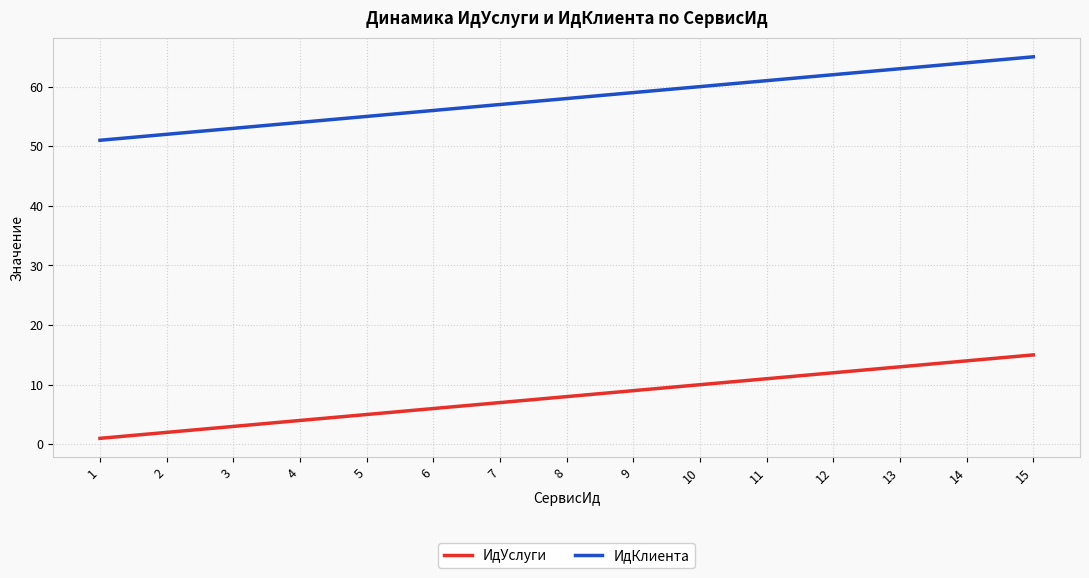

True or false: ИдКлиента and ИдУслуги cross at least once.

False